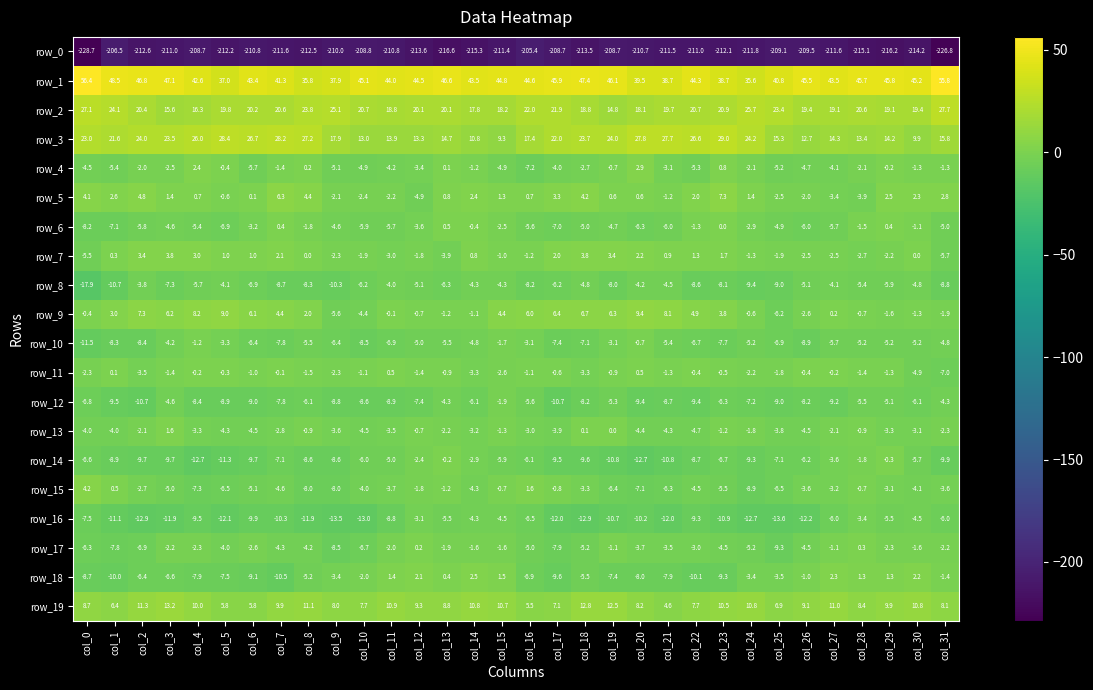

What is the difference between the maximum and minimum values in the row_3 series?

19.7